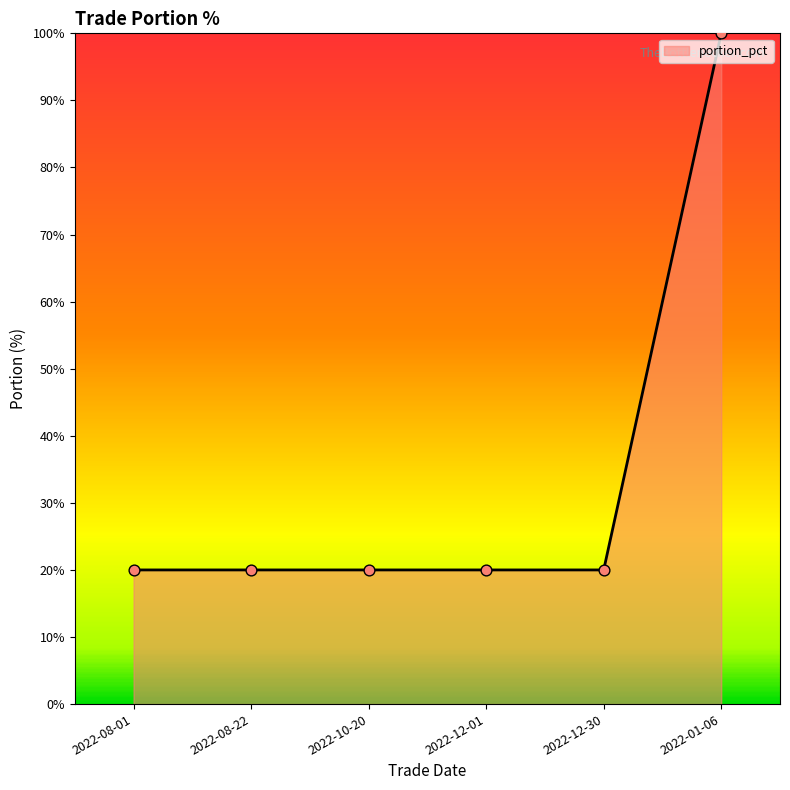

What is the change in value from 2022-12-01 to 2022-01-06?

+80